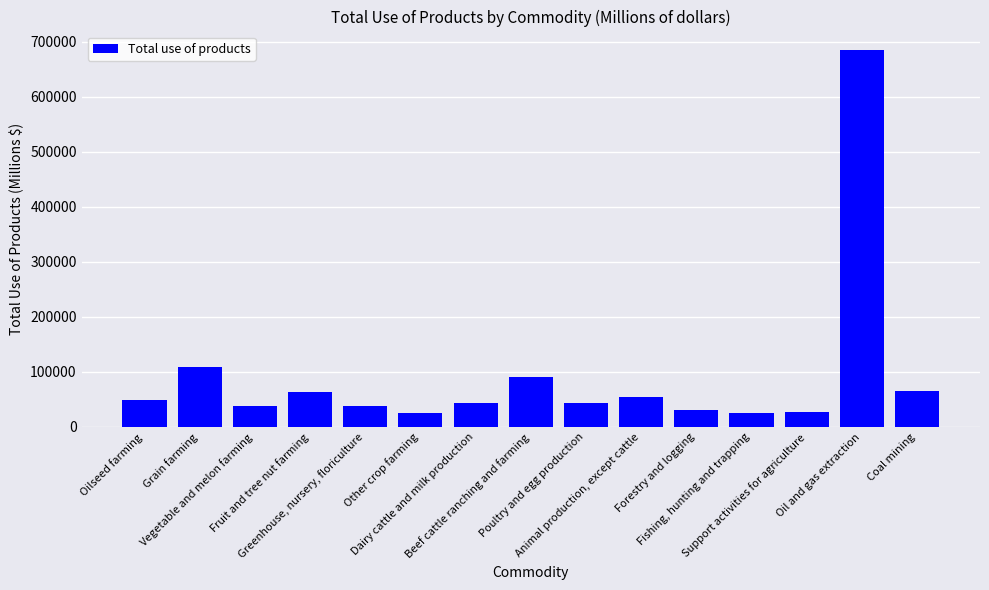

What is the sum of the values at Other crop farming and Poultry and egg production?

69337